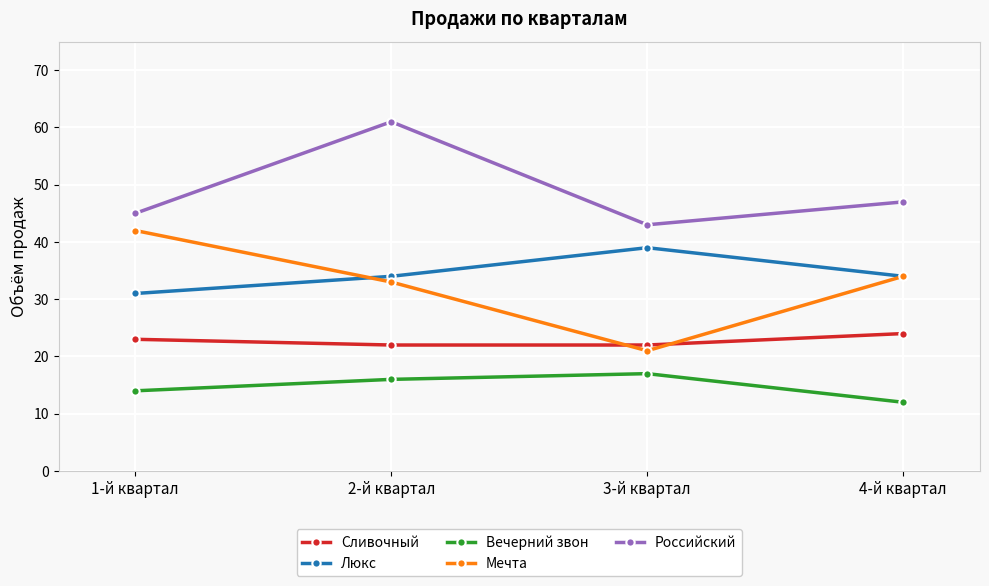

What position from the right is 2-й квартал?

3